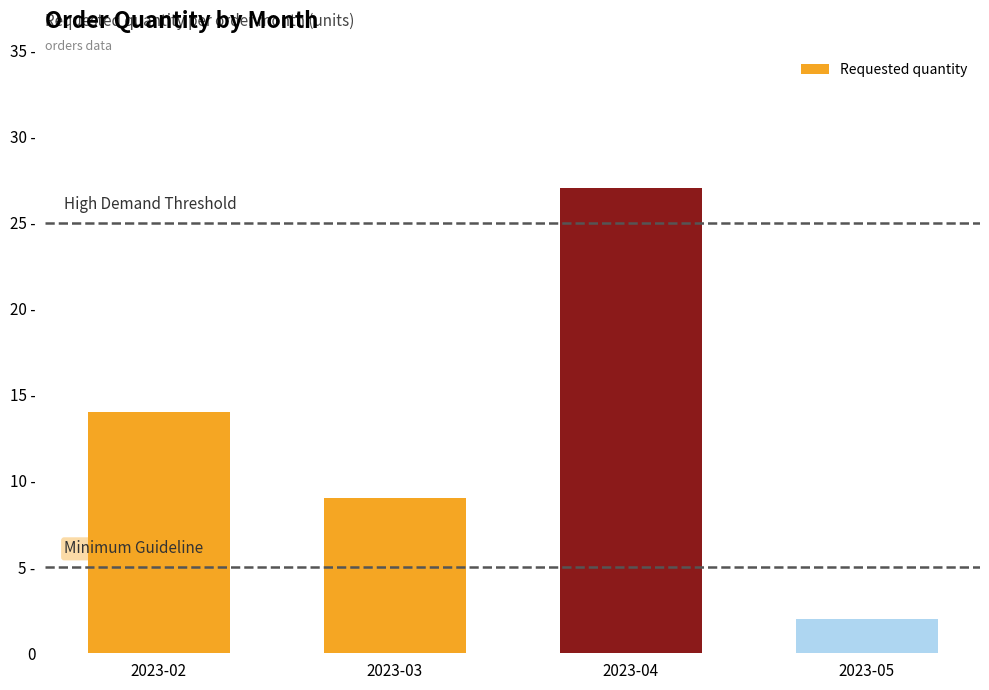

Which has a higher value, 2023-02 or 2023-03?

2023-02